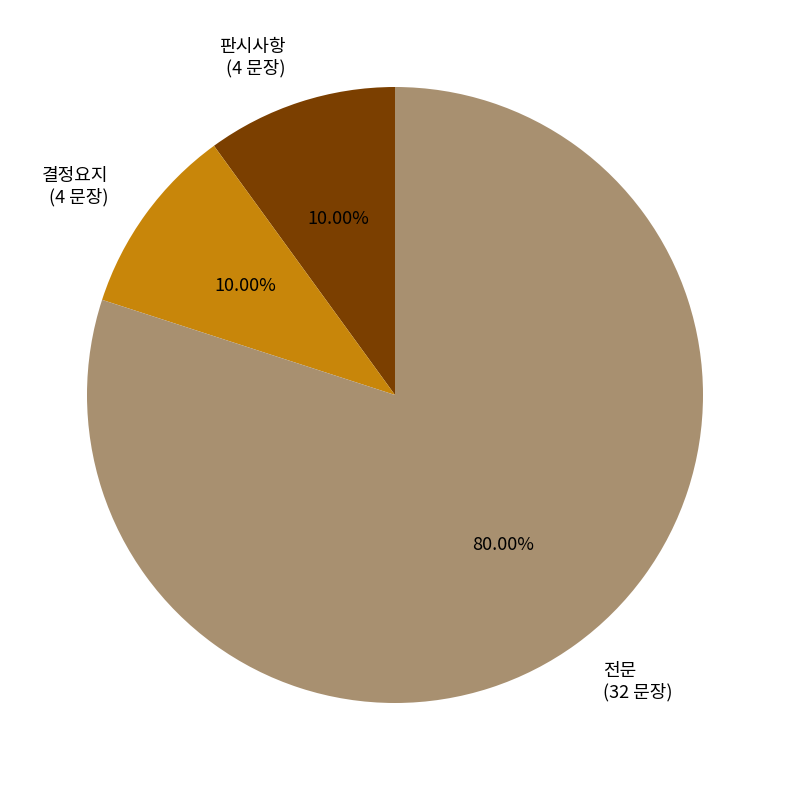

Is there any slice that represents more than half of the pie?

Yes